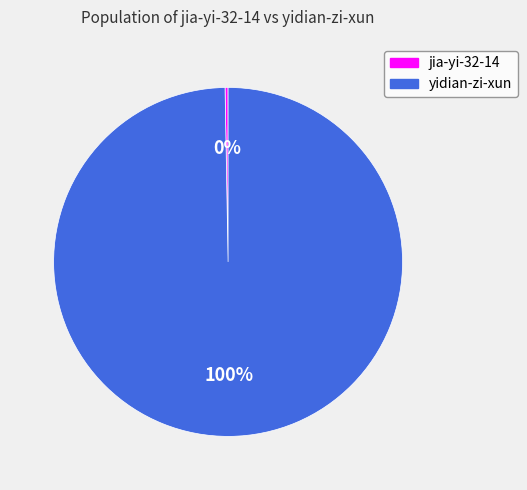

To the nearest percent, what is the combined percentage of jia-yi-32-14 and yidian-zi-xun?

100%